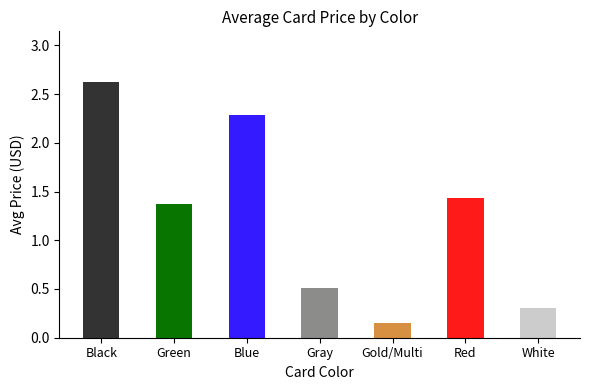

Between Black and White, which is larger?

Black